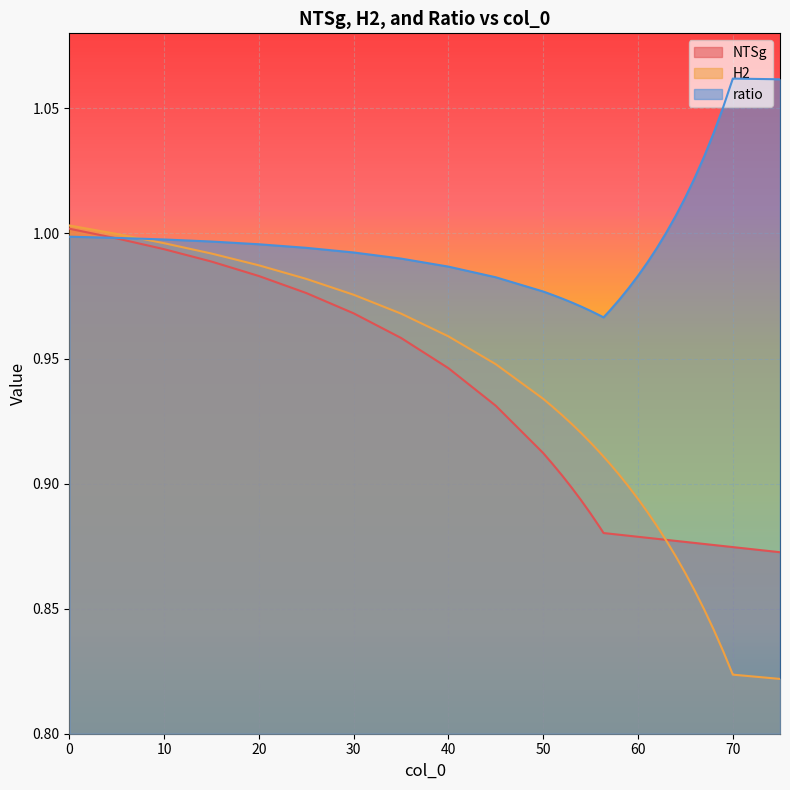

Which label corresponds to the largest value in the chart?

70.02009472